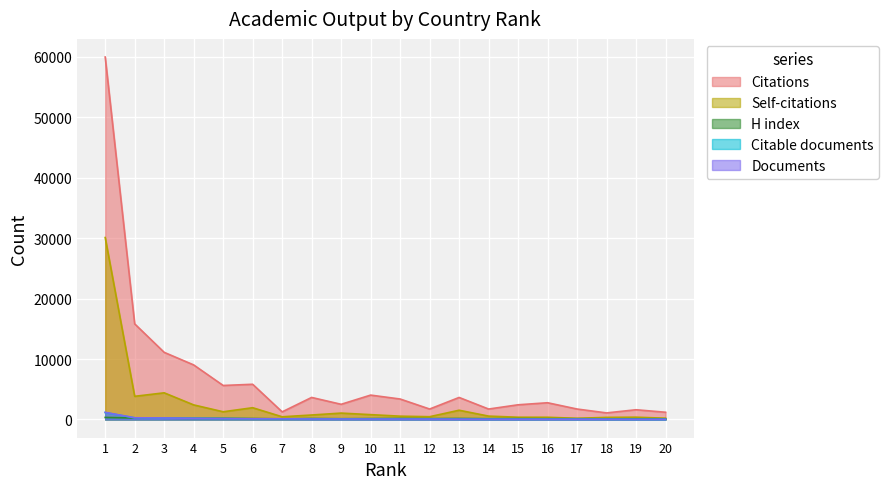

The value of Citations at 9 is 2508. True or false?

True